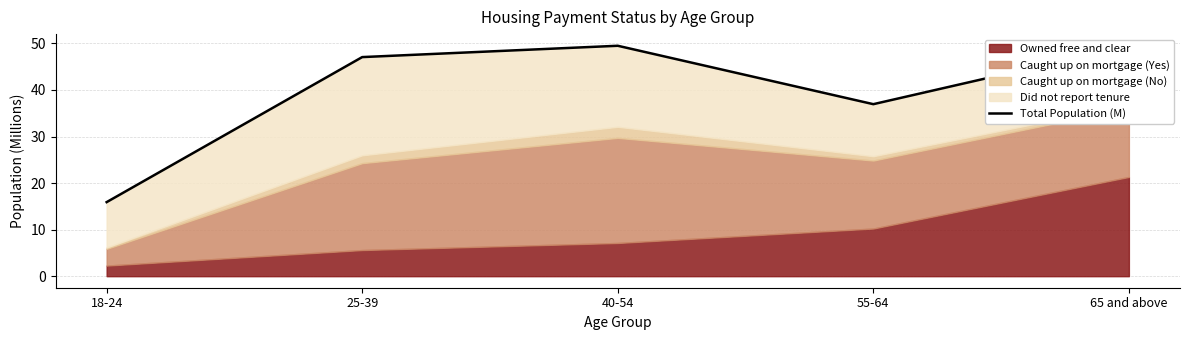

What is the difference between the second highest and second lowest values?

12.5